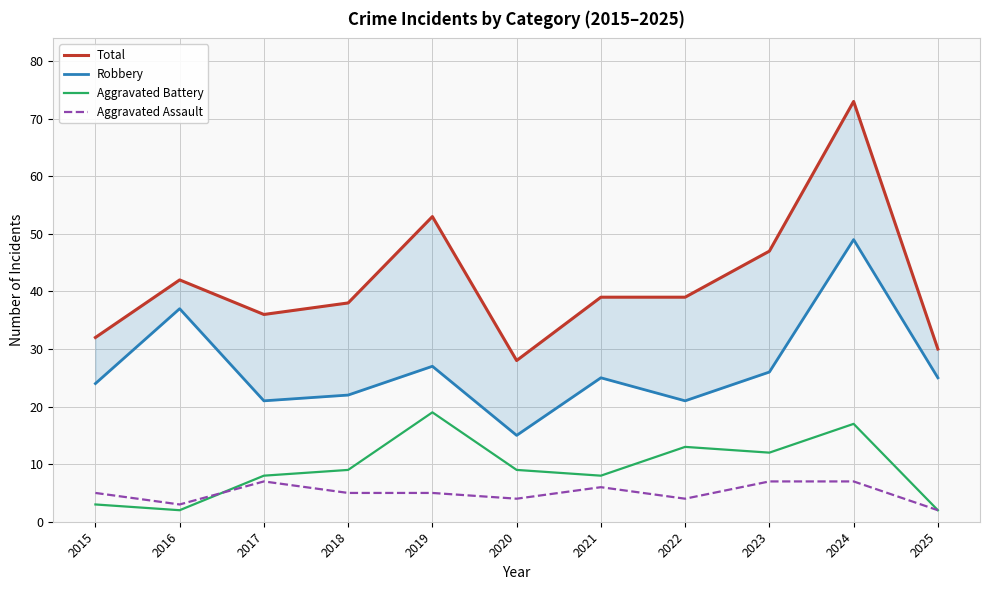

How many categories are shown in the chart?

11